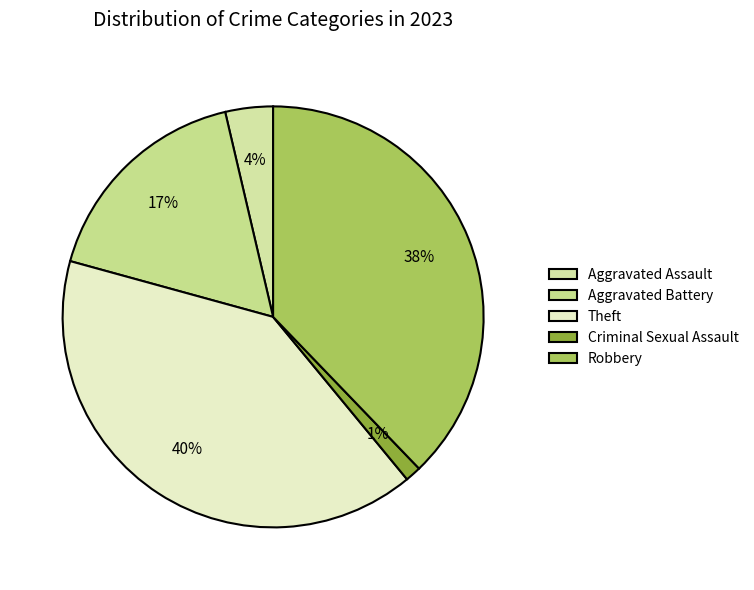

Count the number of slices in the pie.

5